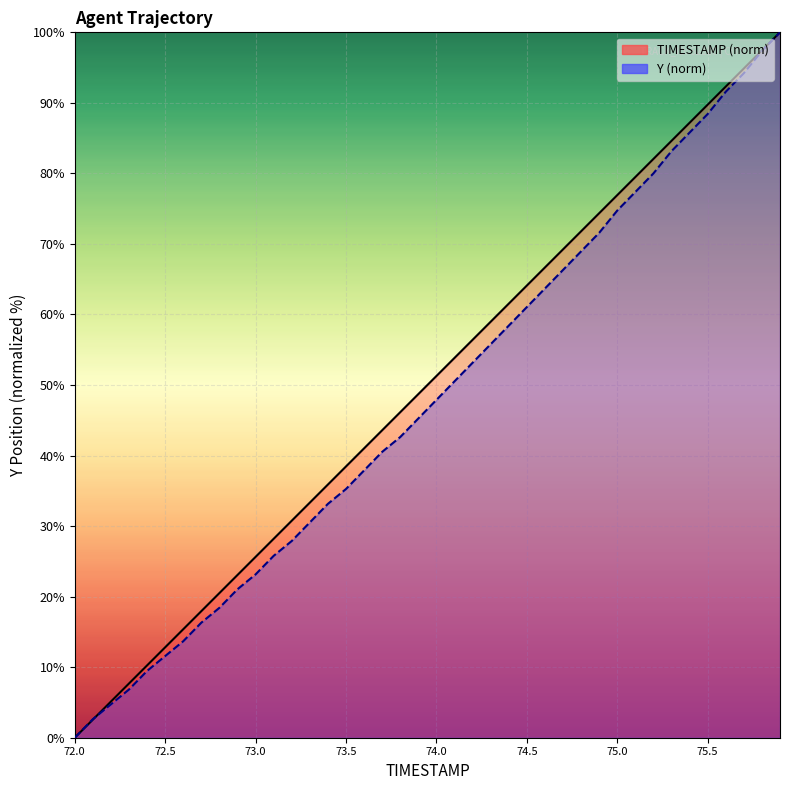

At which label does Y first exceed 47?

74.0